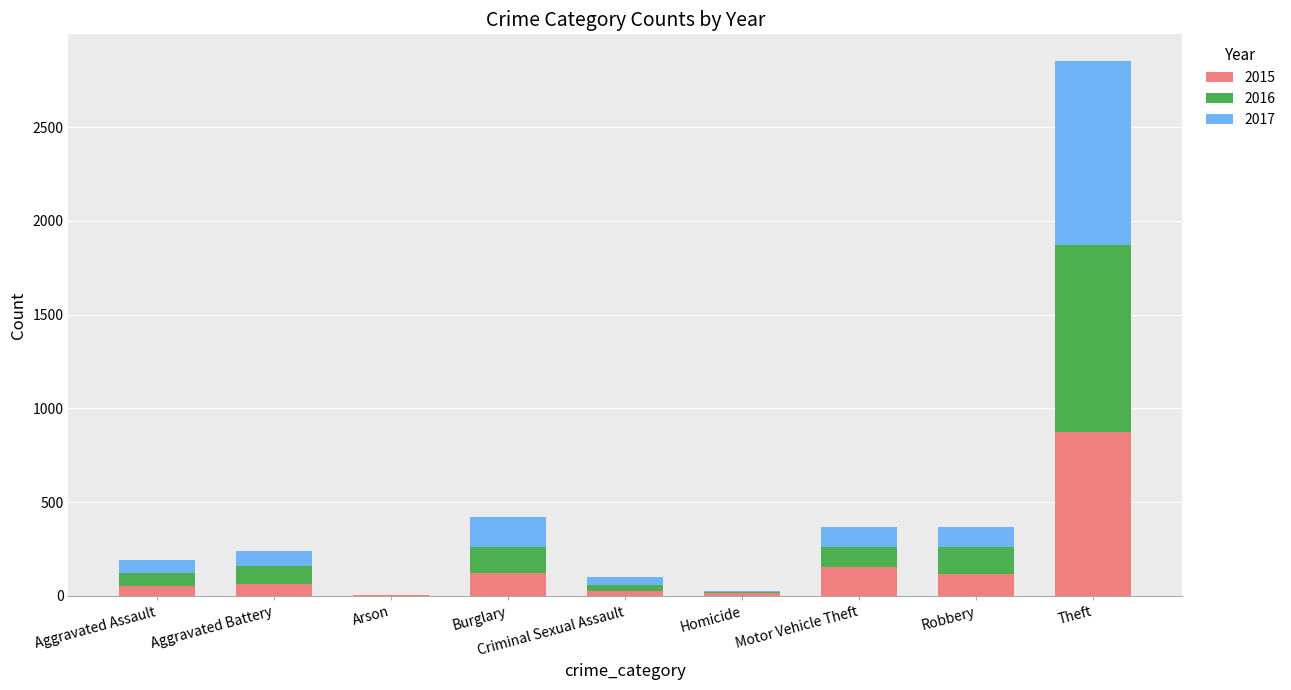

What is the sum of all 2015 values?

1425